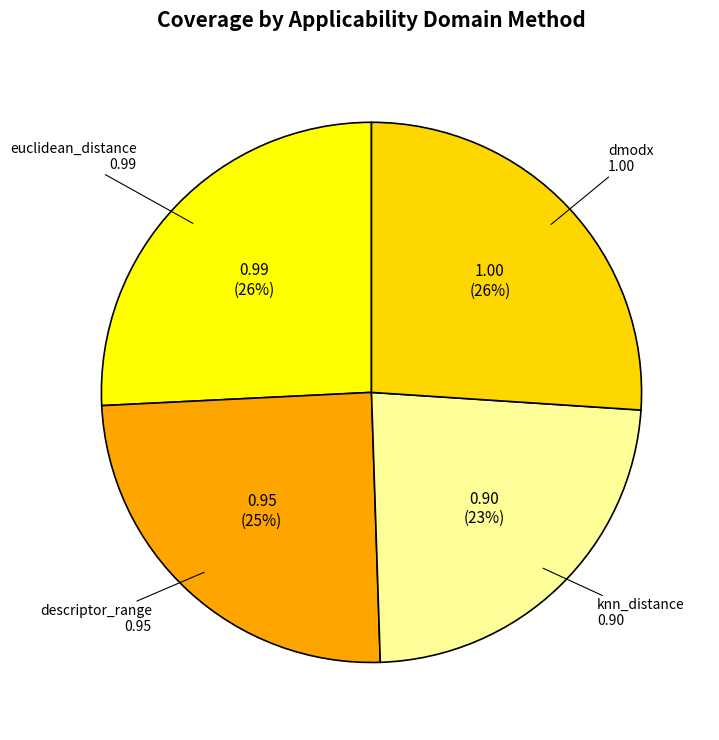

To the nearest percent, what is the average slice percentage?

25%